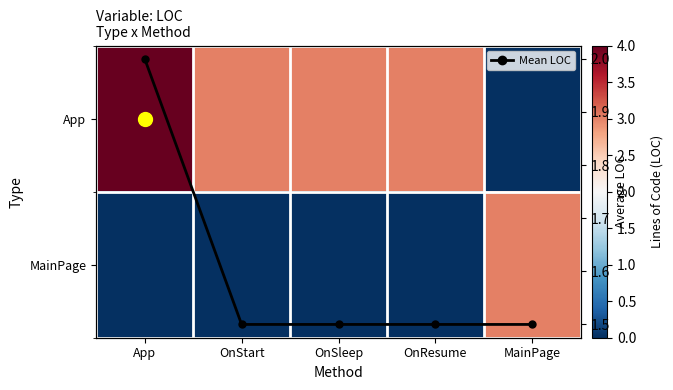

What is the difference between the MainPage values at MainPage and OnStart?

3.0